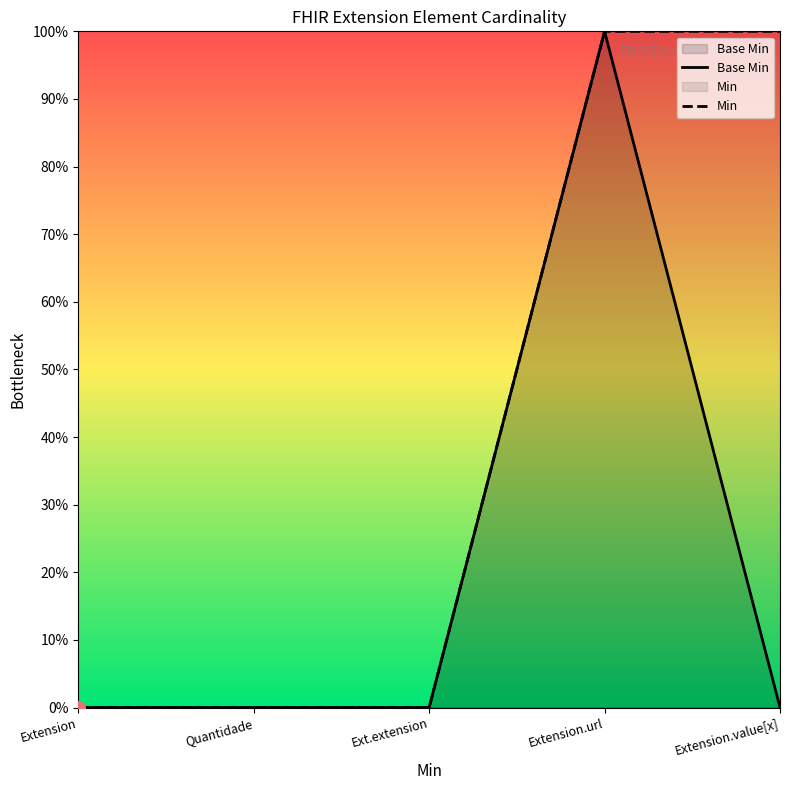

Between Extension.url and Ext.extension, which is larger?

Extension.url